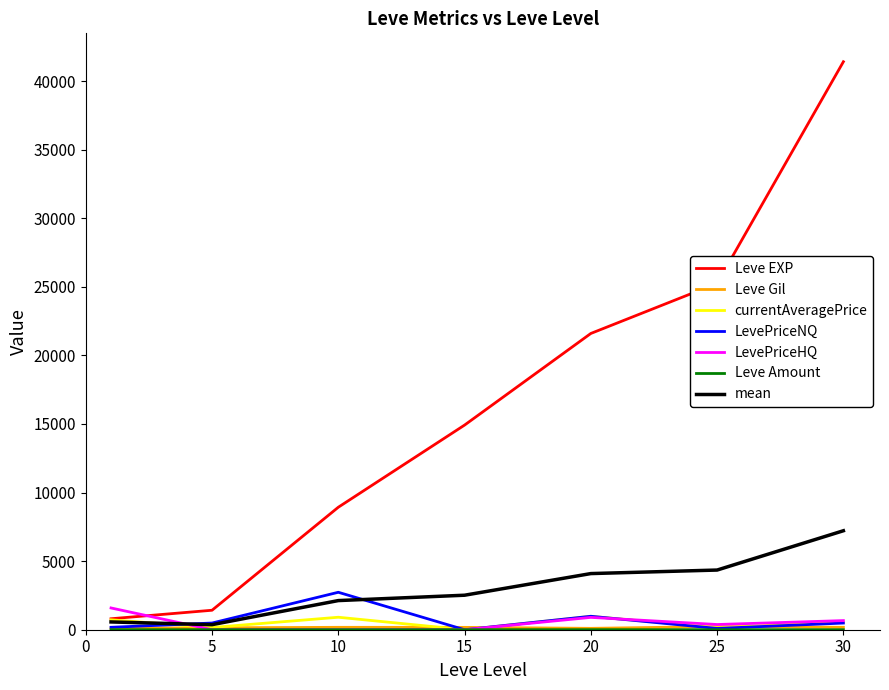

Which series has the largest total across all categories?

Leve EXP